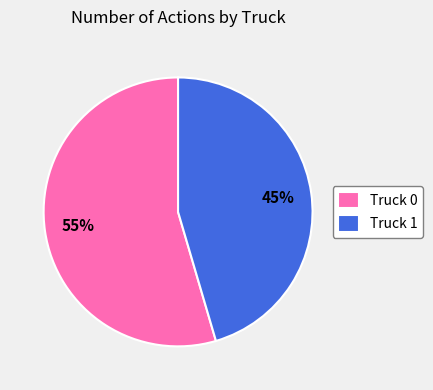

What is the smallest slice in the pie chart?

Truck 1